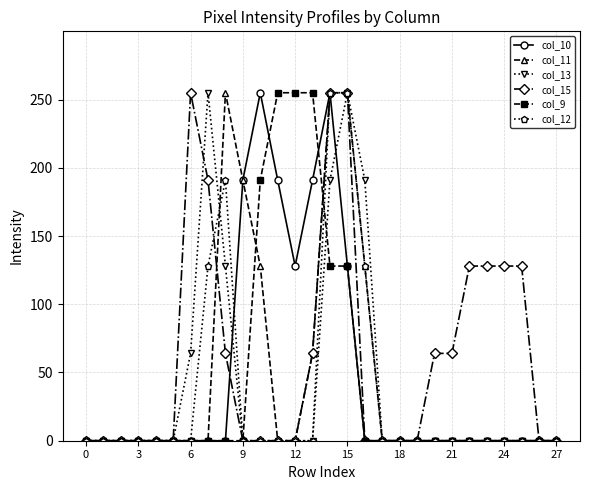

True or false: col_13 has more than 0 interior local peaks.

True